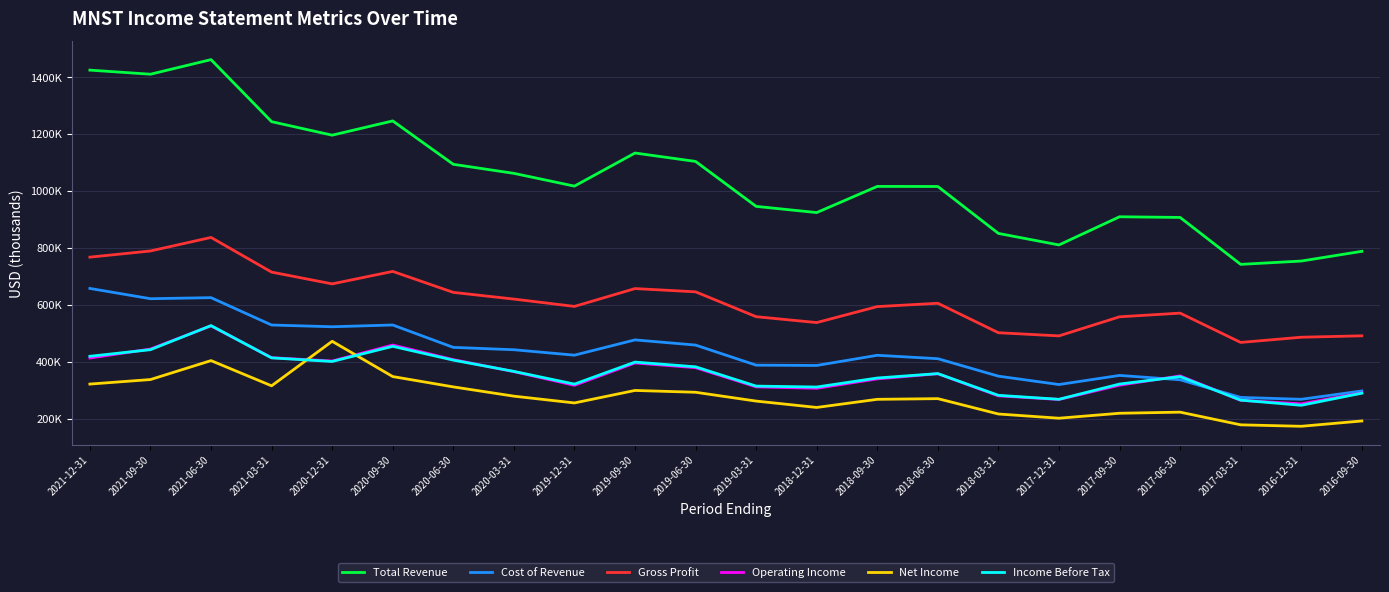

True or false: Income Before Tax has more than 0 interior local peaks.

True